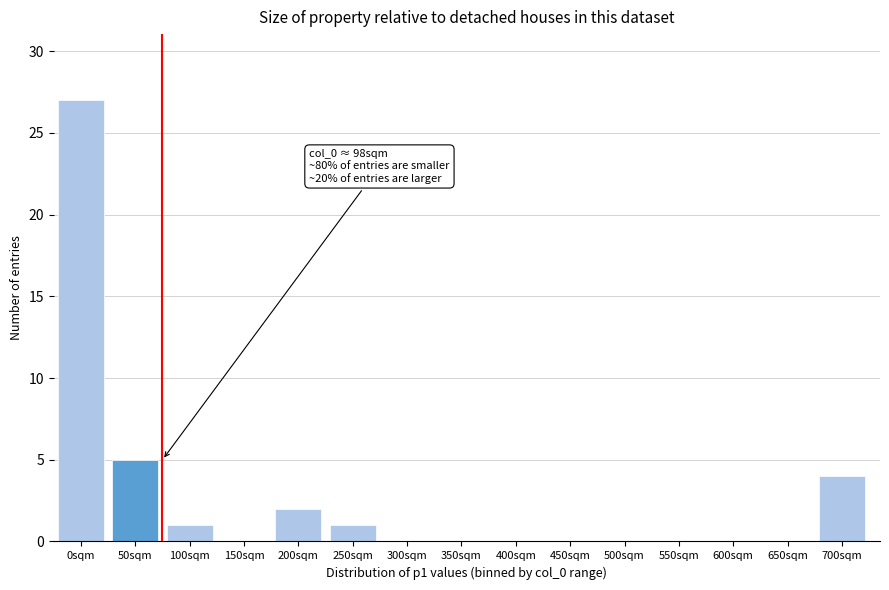

Reading left to right, list all the values displayed in this chart.

0sqm=27	50sqm=5	100sqm=1	150sqm=0	200sqm=2	250sqm=1	300sqm=0	350sqm=0	400sqm=0	450sqm=0	500sqm=0	550sqm=0	600sqm=0	650sqm=0	700sqm=4